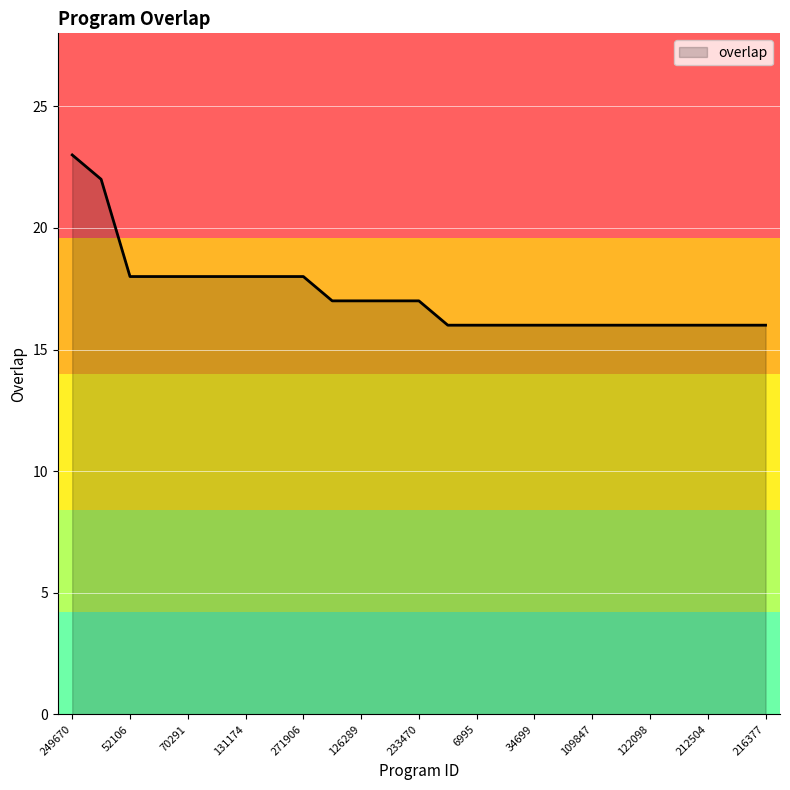

Count the values in the range 16 to 18.

23